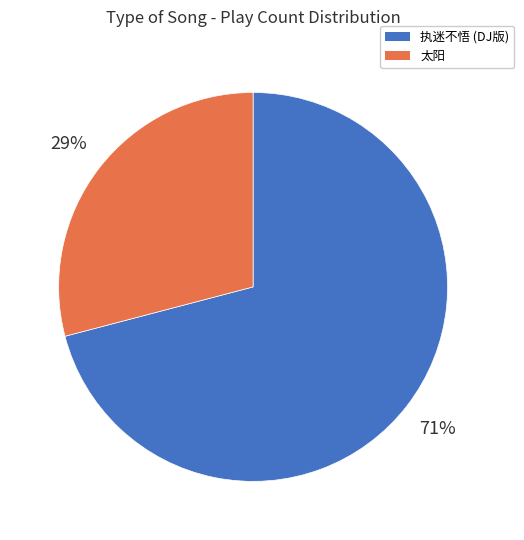

Do 执迷不悟 (DJ版) and 太阳 together represent more than half of the pie?

Yes